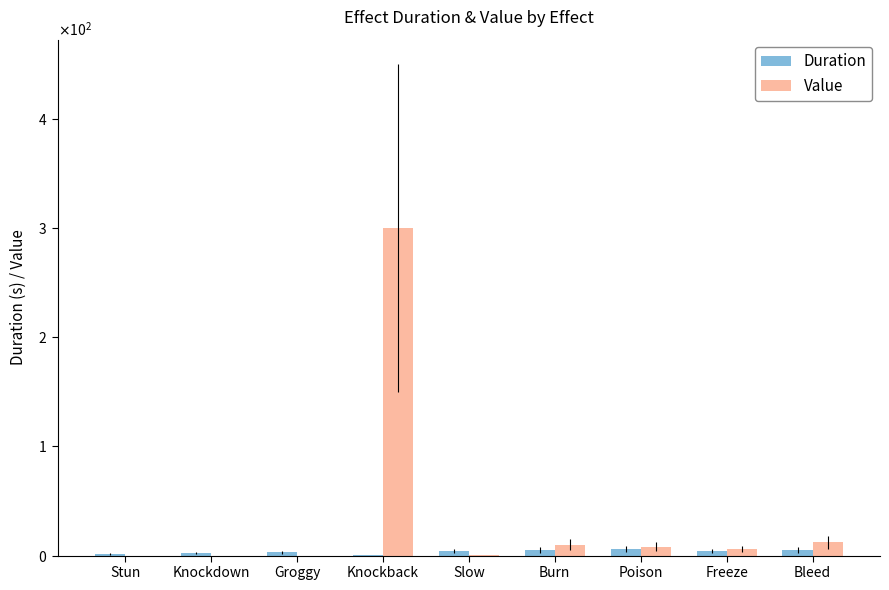

What are all the series names shown in the legend?

Duration, Value